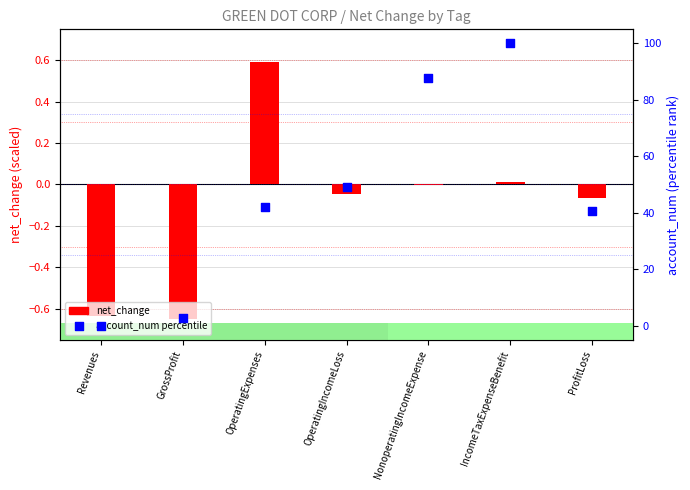

Is the value of net_change (scaled) at ProfitLoss greater than the value of account_num (percentile) at OperatingIncomeLoss?

No